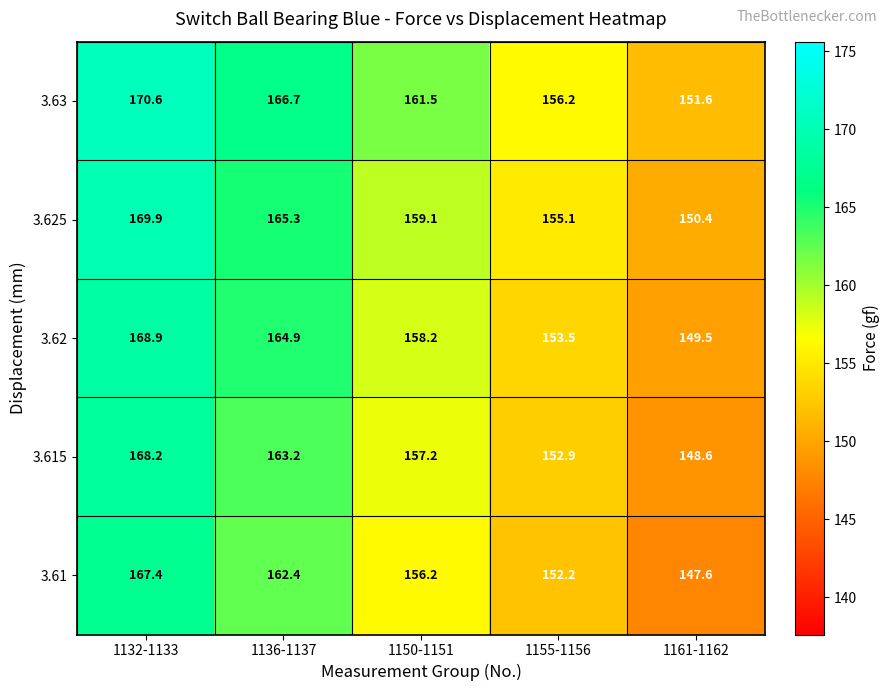

What is the average value of the 3.615 series?

158.0